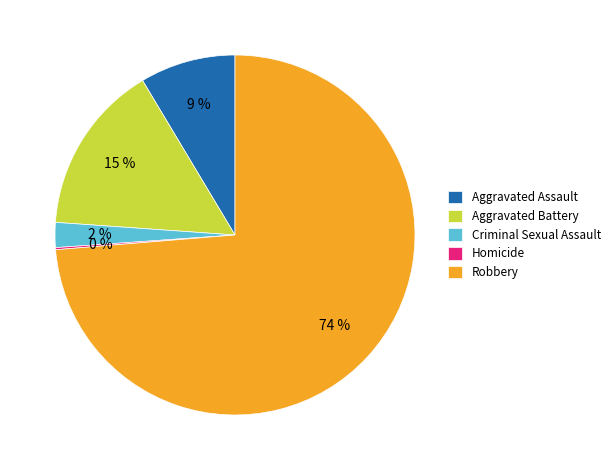

Do Robbery and Criminal Sexual Assault together represent more than half of the pie?

Yes